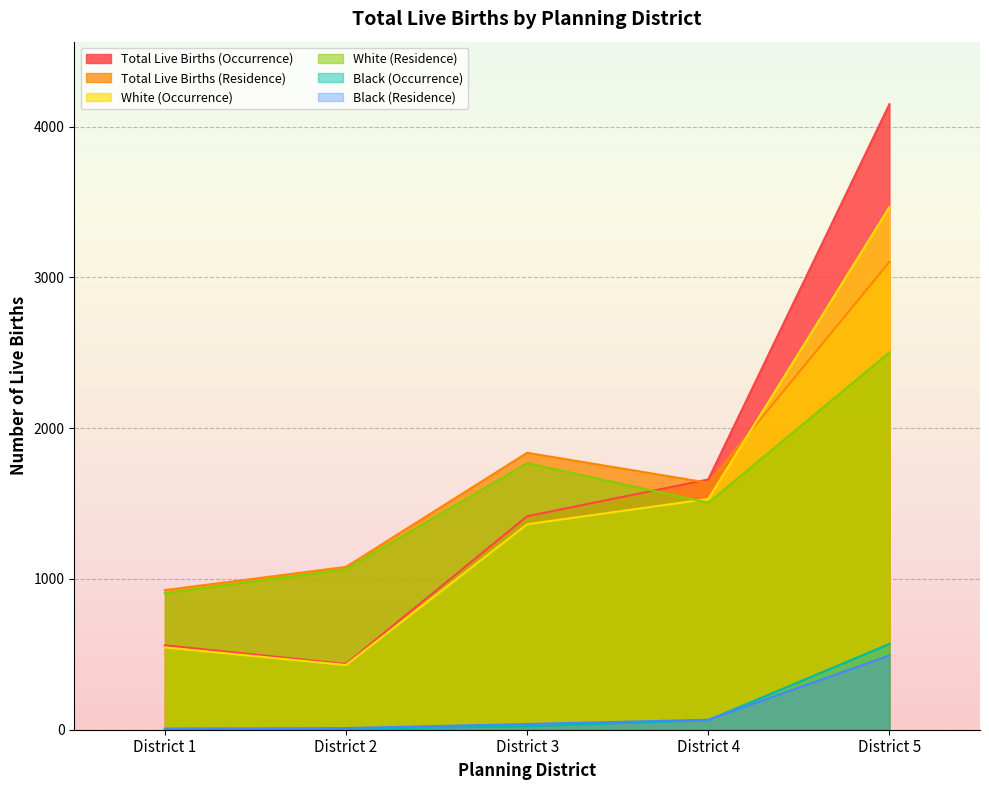

True or false: Black (Residence) and White (Occurrence) intersect in this chart.

False